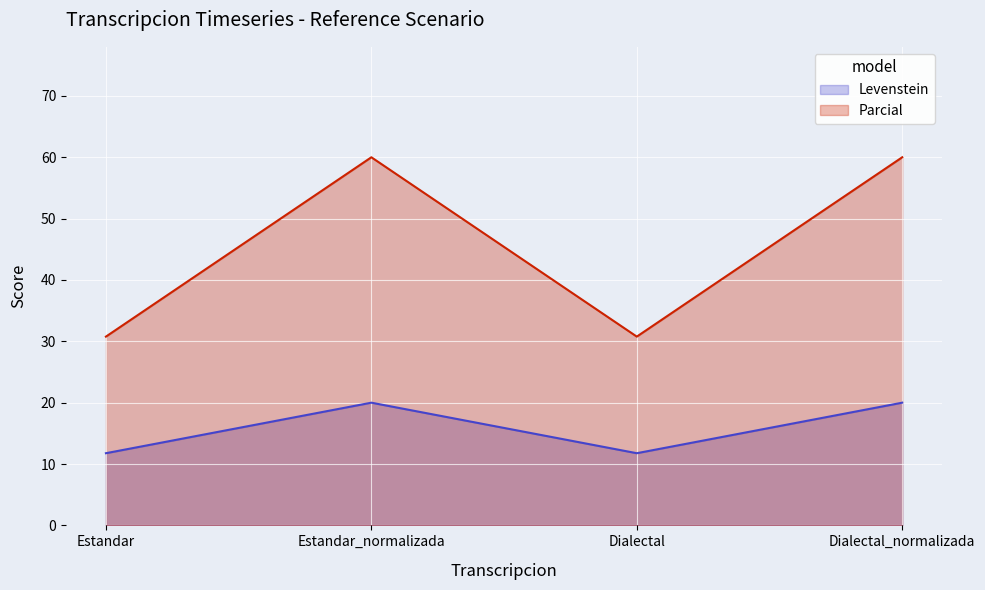

True or false: Parcial has more than 0 interior local peaks.

True